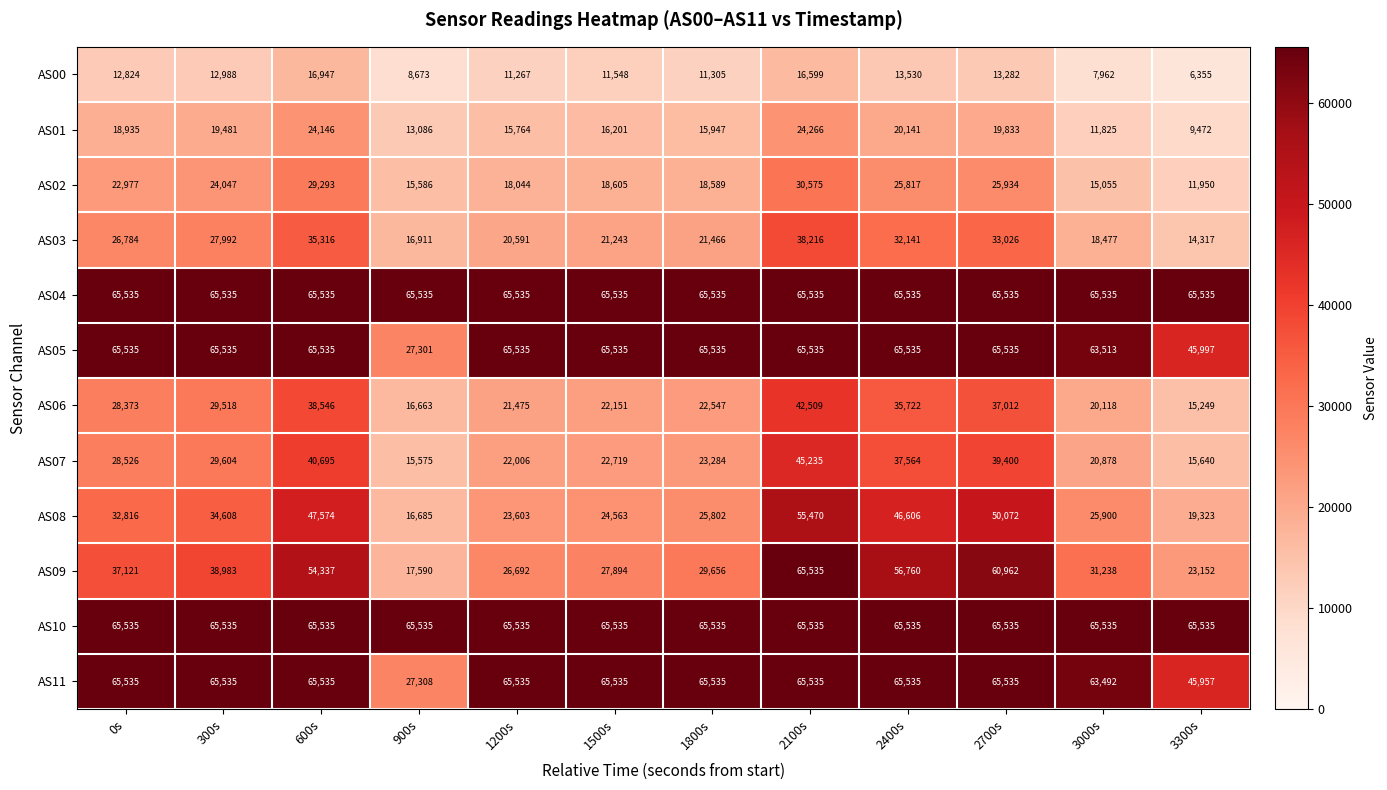

What is the average value of the AS03 series?

25540